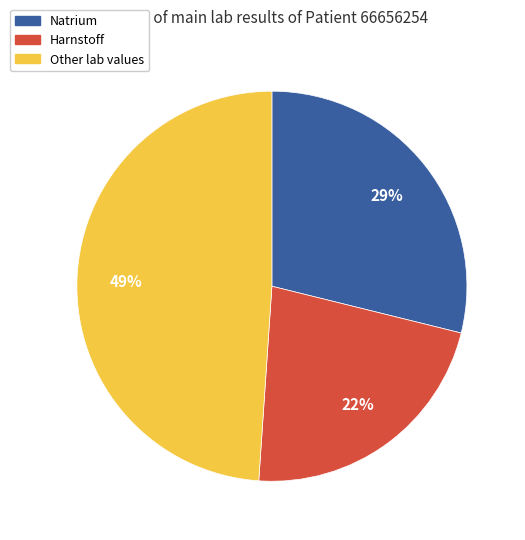

To the nearest percent, what is the difference between the largest and smallest slice percentages?

27%